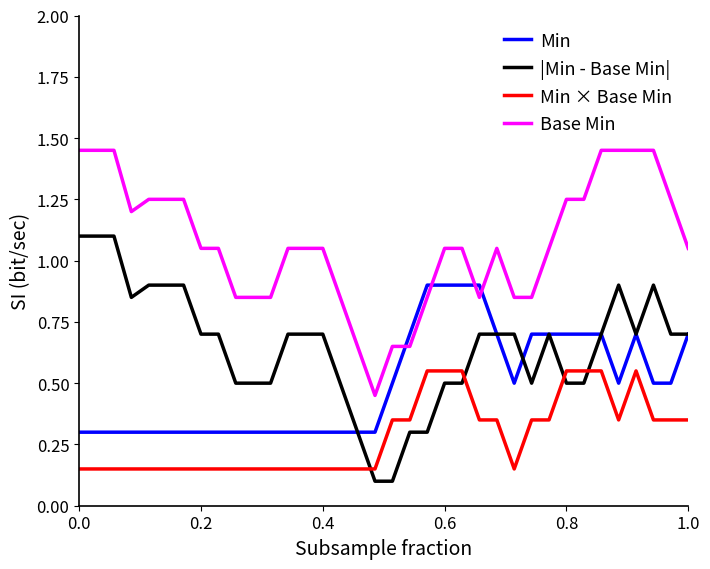

Which series has the largest total across all categories?

Base Min